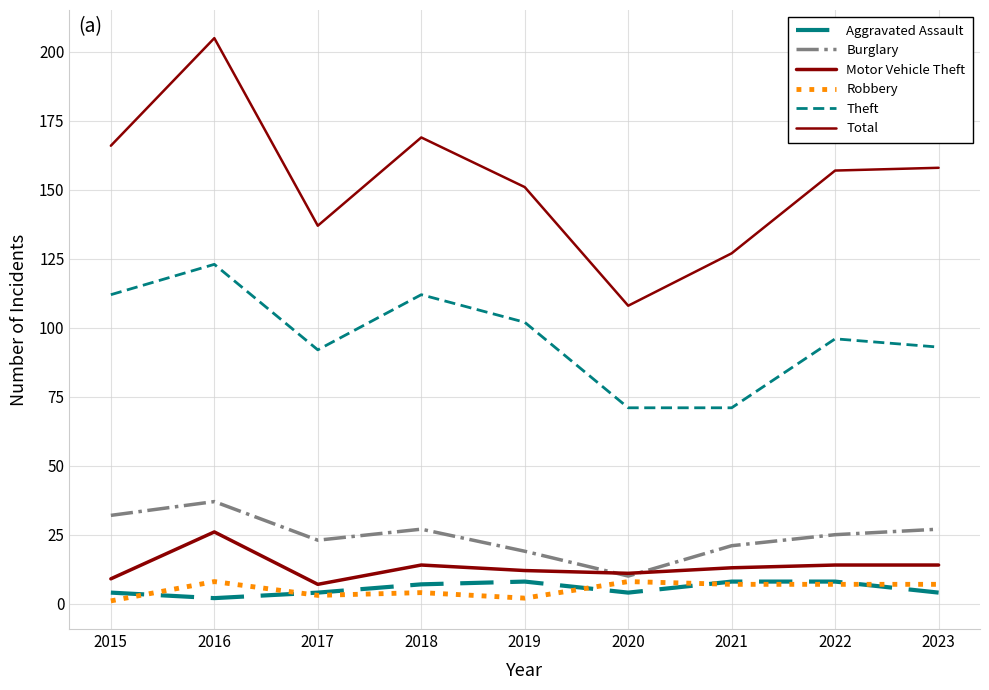

What is the value of the Burglary point at the 9th from the left?

27